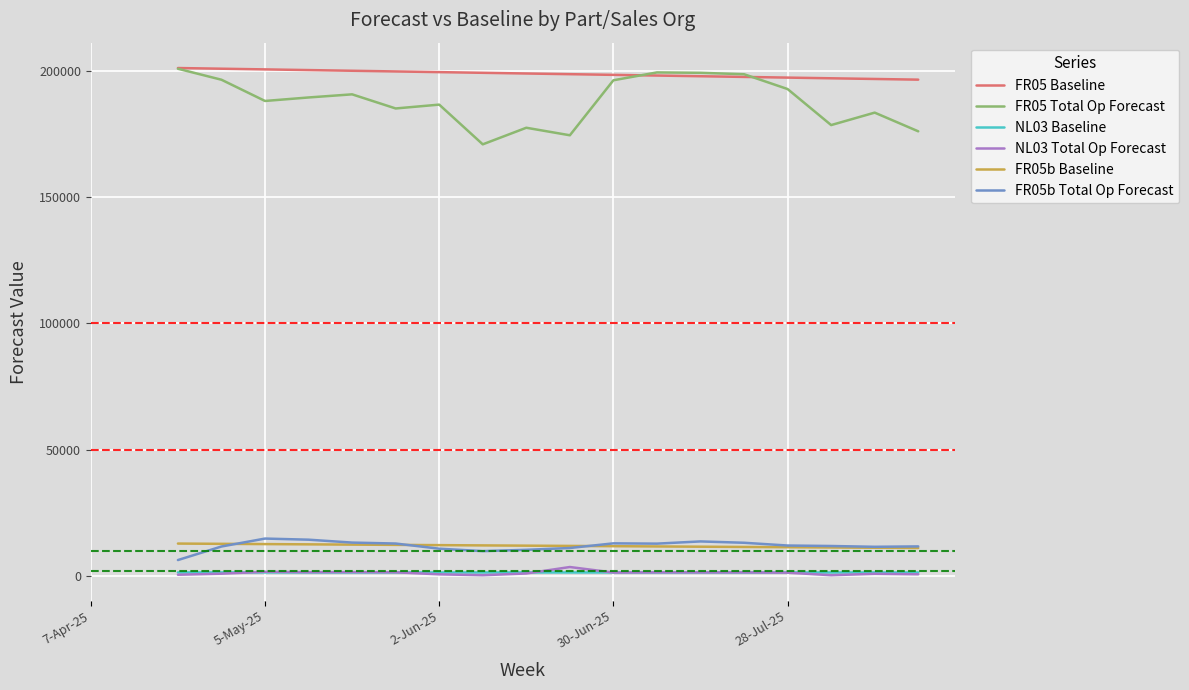

True or false: FR05 Total Op Forecast and FR05b Baseline cross at least once.

False